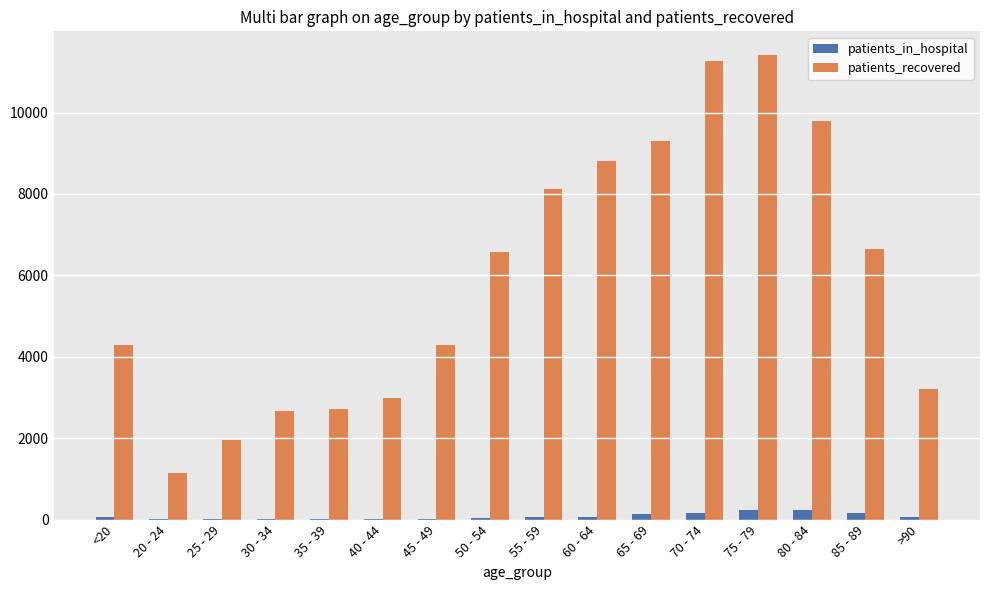

What is the greatest value displayed?

11425